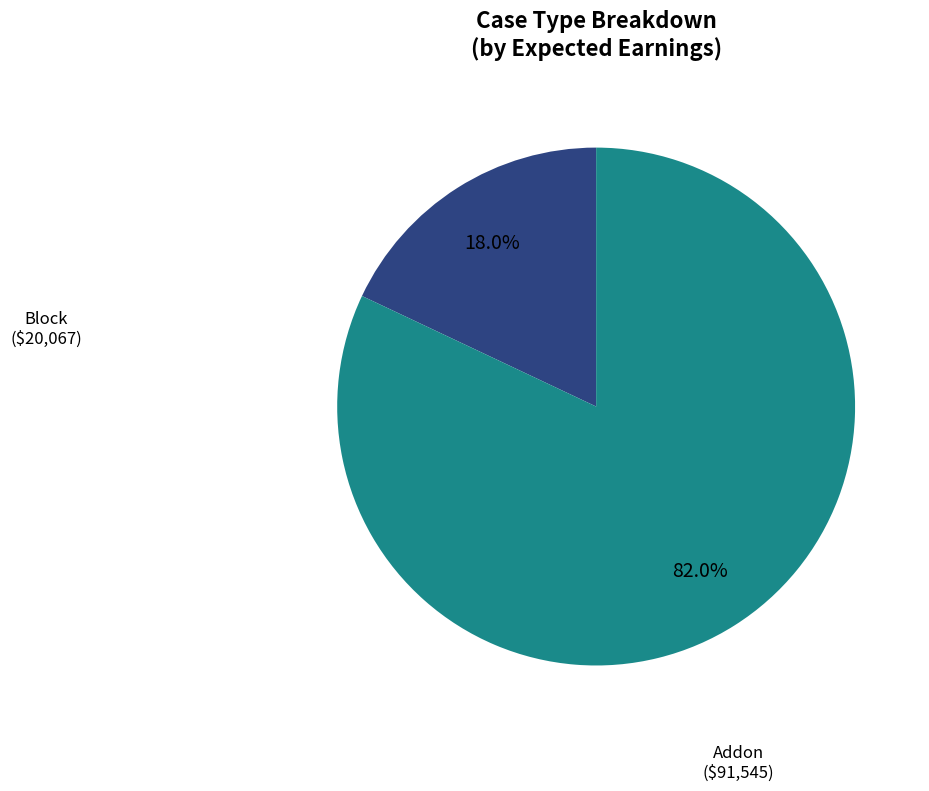

Is there any slice that represents more than half of the pie?

Yes